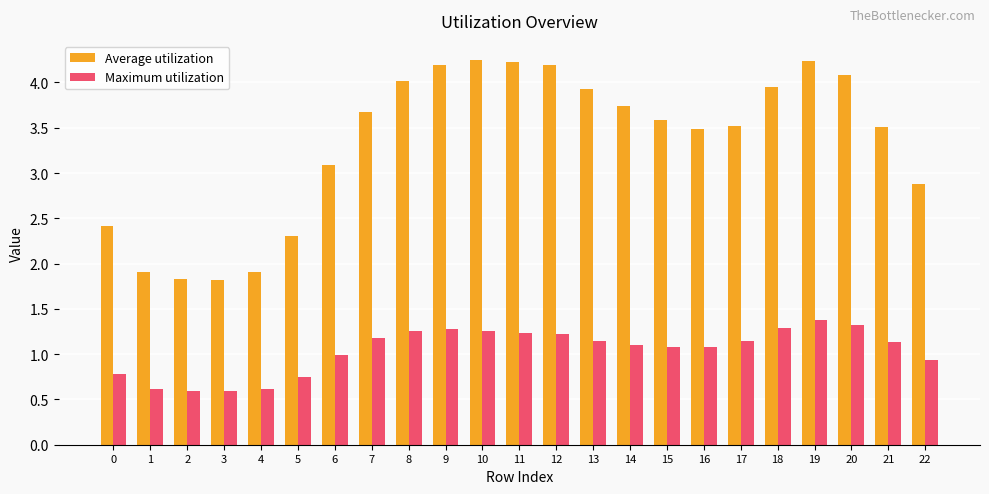

What is the minimum value shown in the chart?

0.6